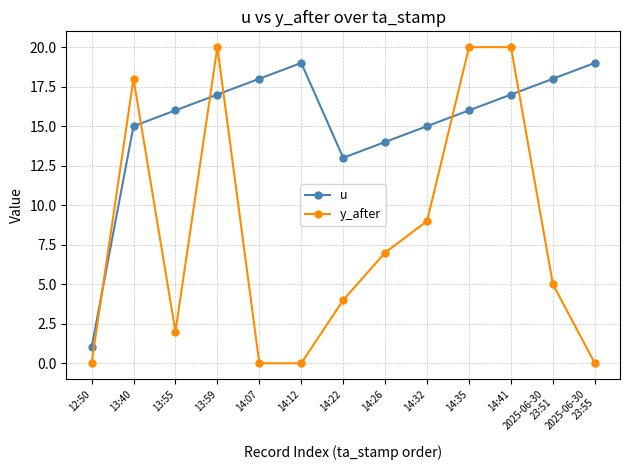

Rank the series by their maximum value, from highest to lowest.

y_after, u